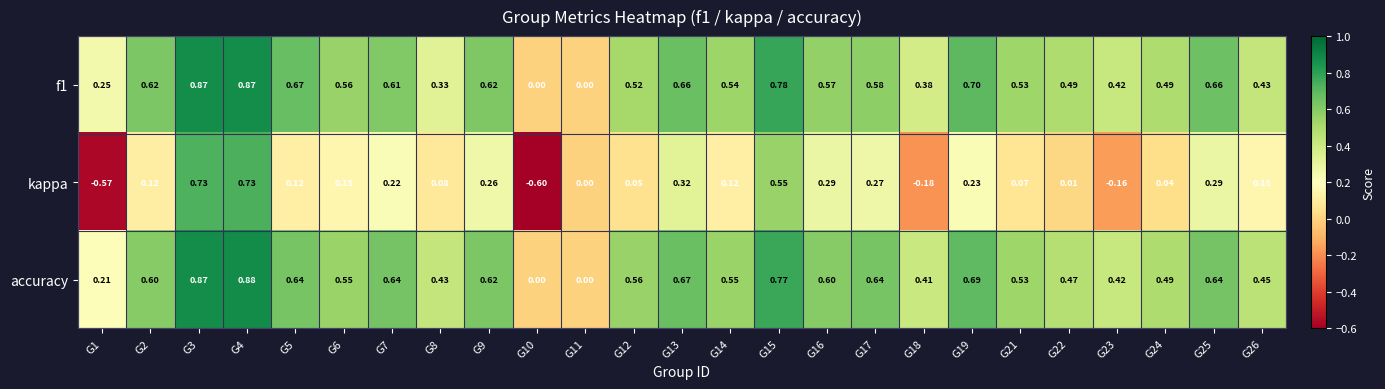

Which series changed the most between G5 and G25?

kappa